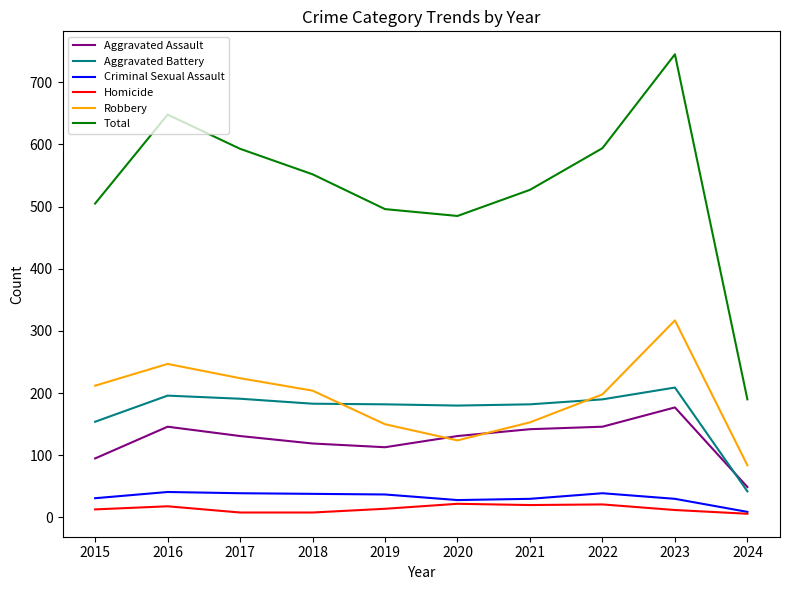

True or false: Robbery has a value of 198 at 2022.

True